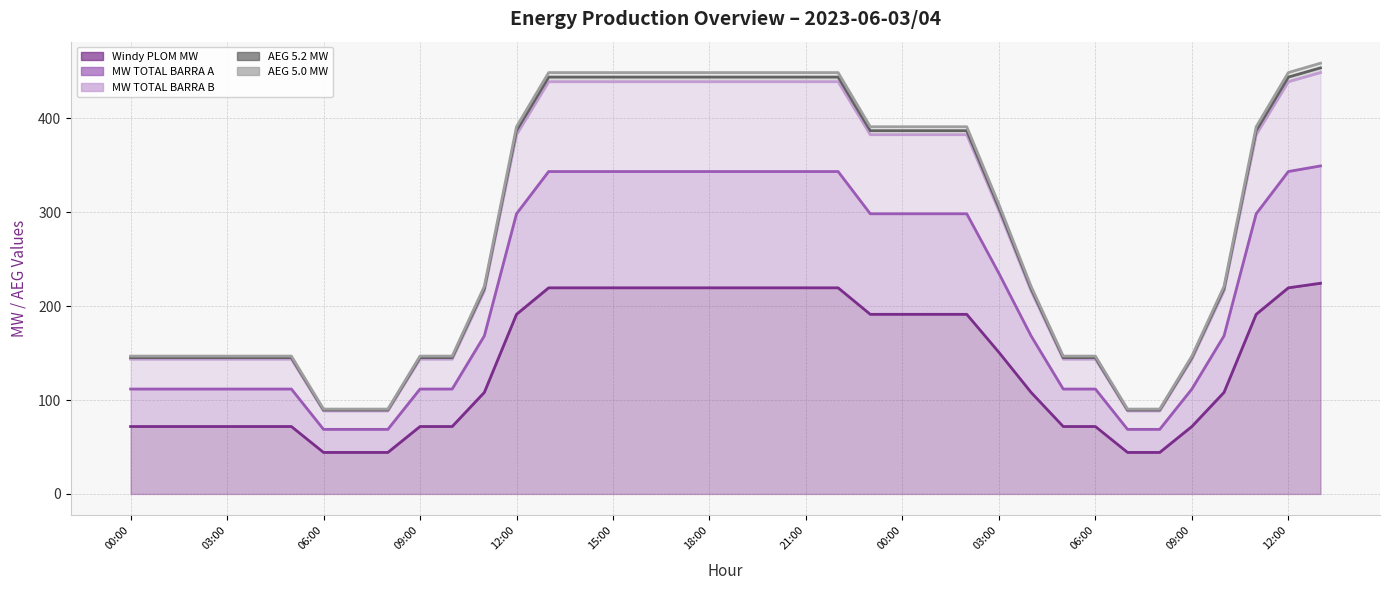

What is the average value of the MW TOTAL BARRA B series?

283.8